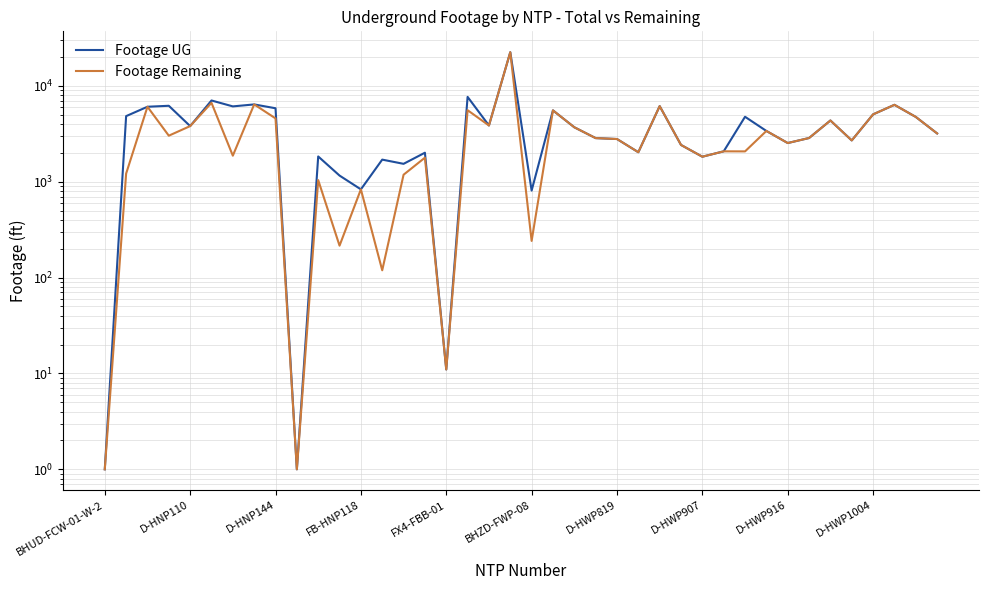

At which category does the chart reach its peak across all series?

19